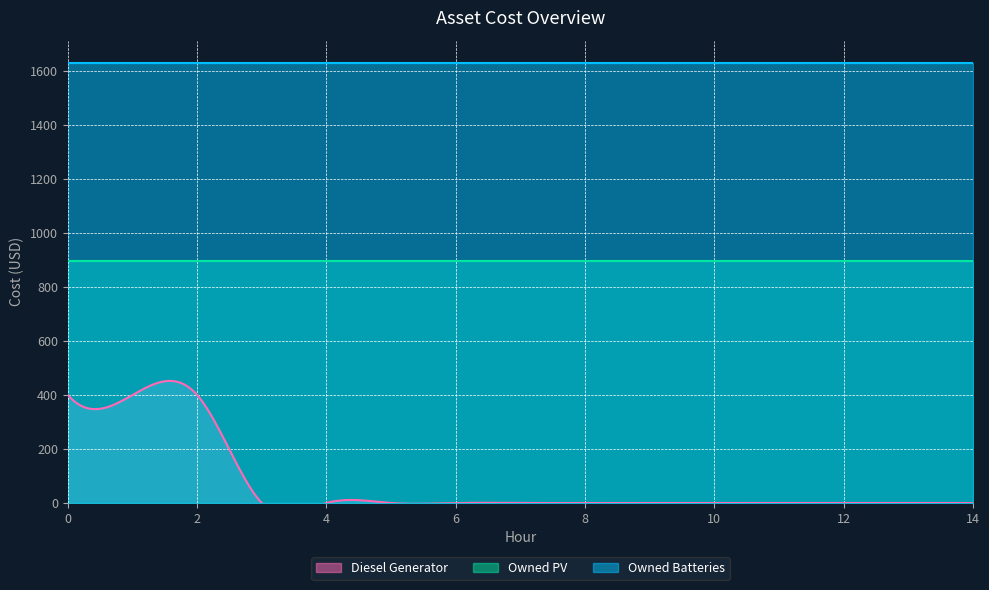

Between 0 and 6, which series saw the biggest shift?

Diesel Generator